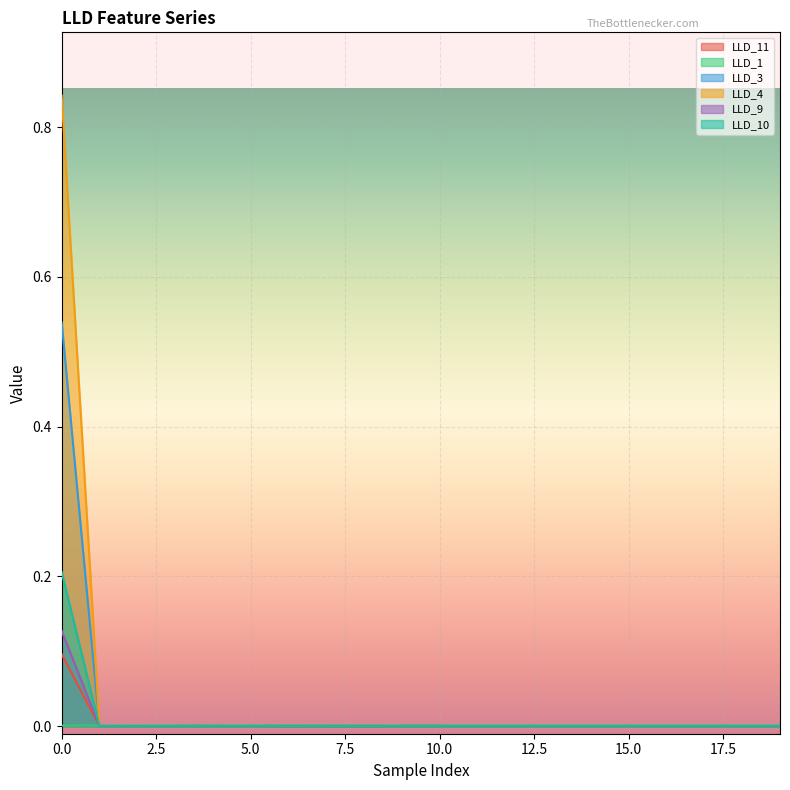

Count the number of categories in the chart.

20